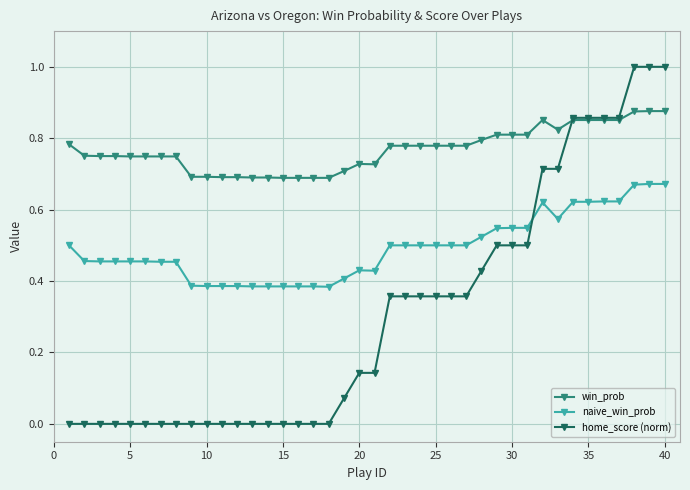

List the series in order of their peak value, highest first.

home_score (norm), win_prob, naive_win_prob